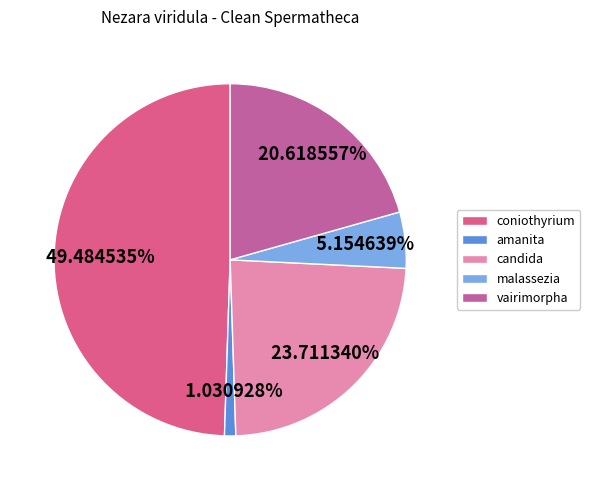

True or false: amanita accounts for 1% of the total.

True